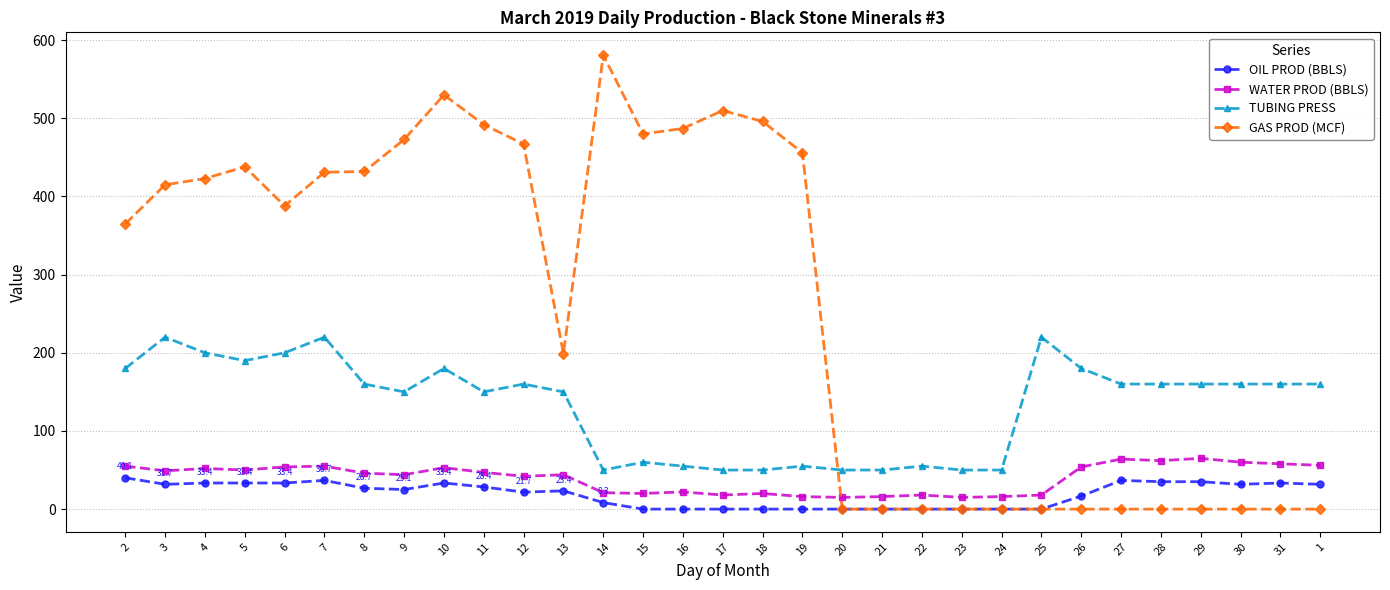

Is the value of GAS PROD (MCF) at 13 greater than the value of TUBING PRESS at 15?

Yes